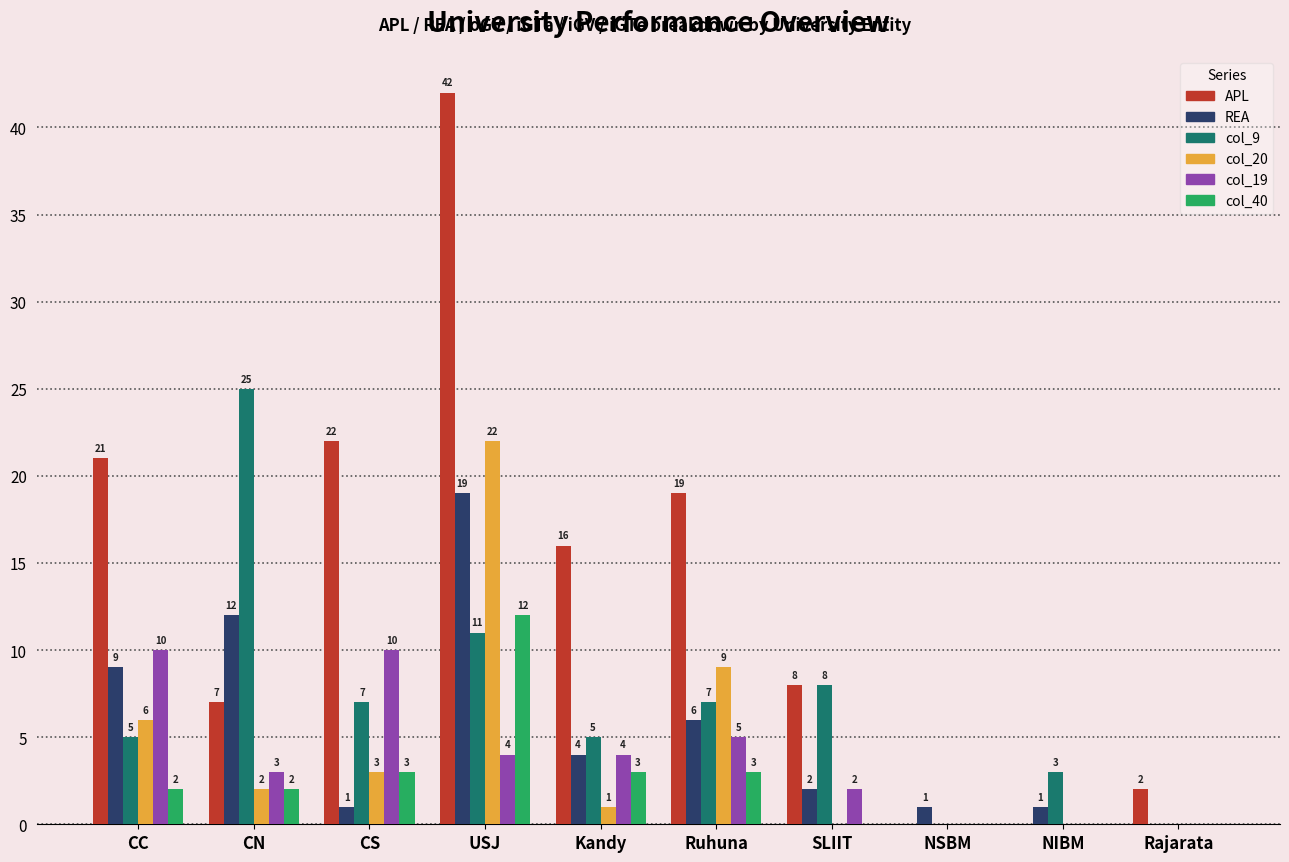

What is the average value of the APL series?

14